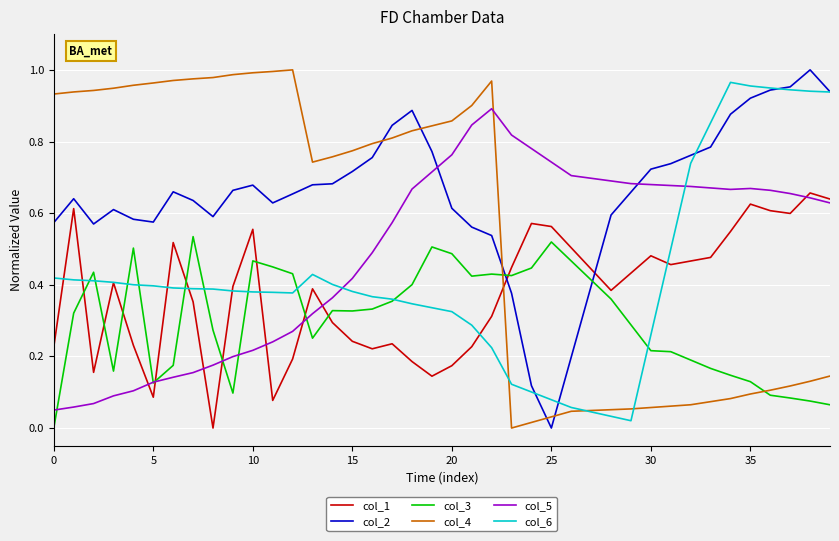

Which series has the largest total across all categories?

col_2